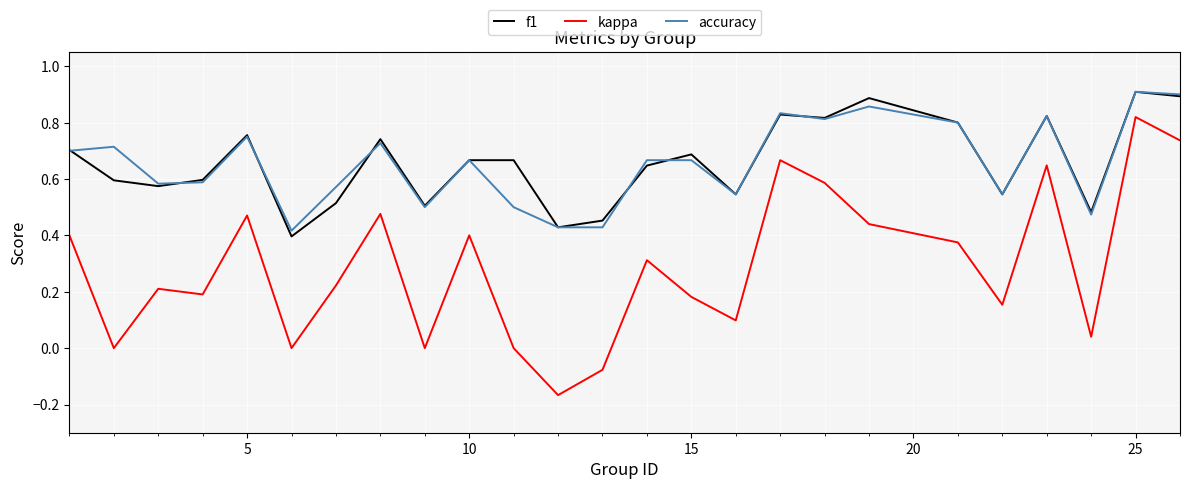

Which series has the widest spread of values?

kappa